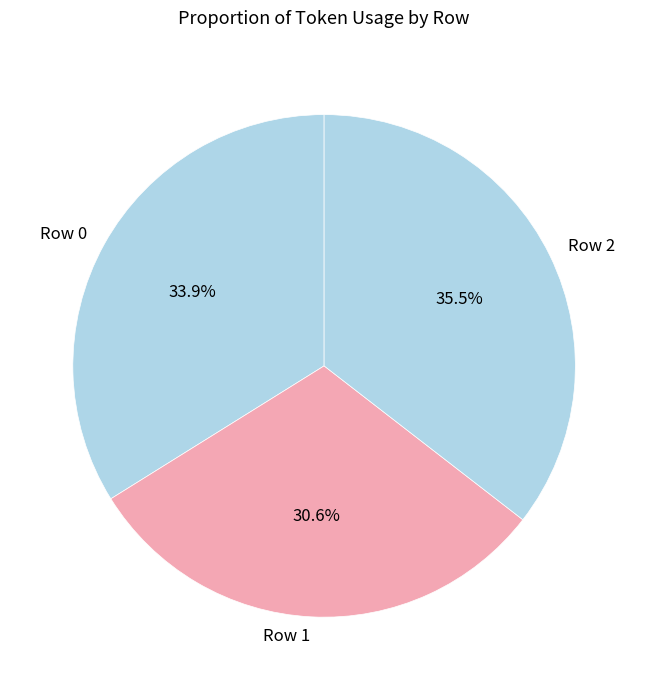

Rank the categories by value from highest to lowest.

Row 2, Row 0, Row 1